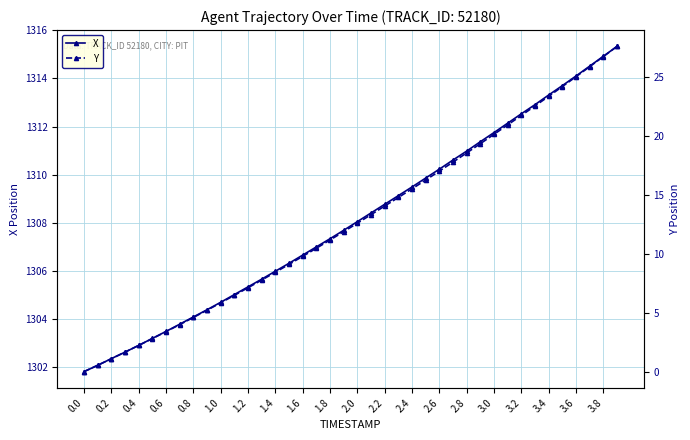

Which series has the largest total across all categories?

X